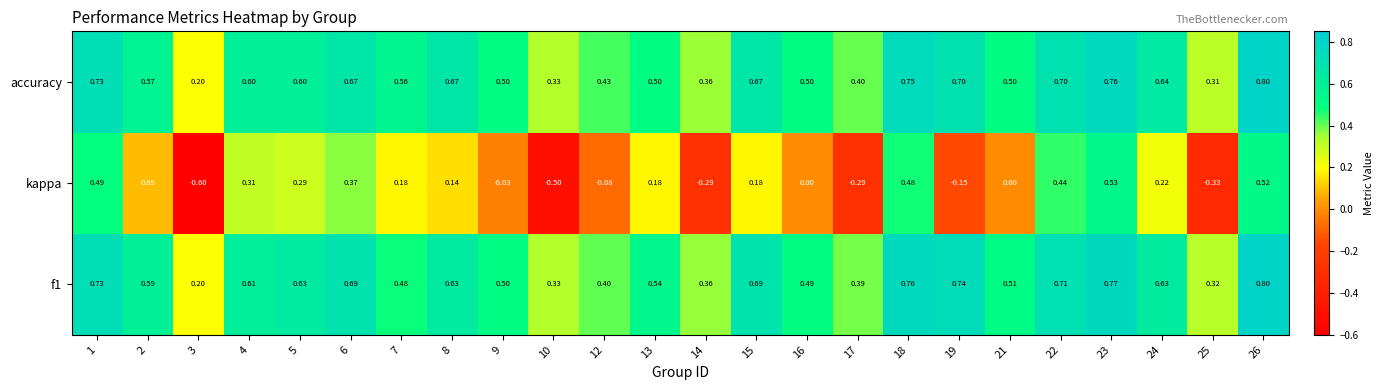

Which series has the largest range (max minus min)?

kappa